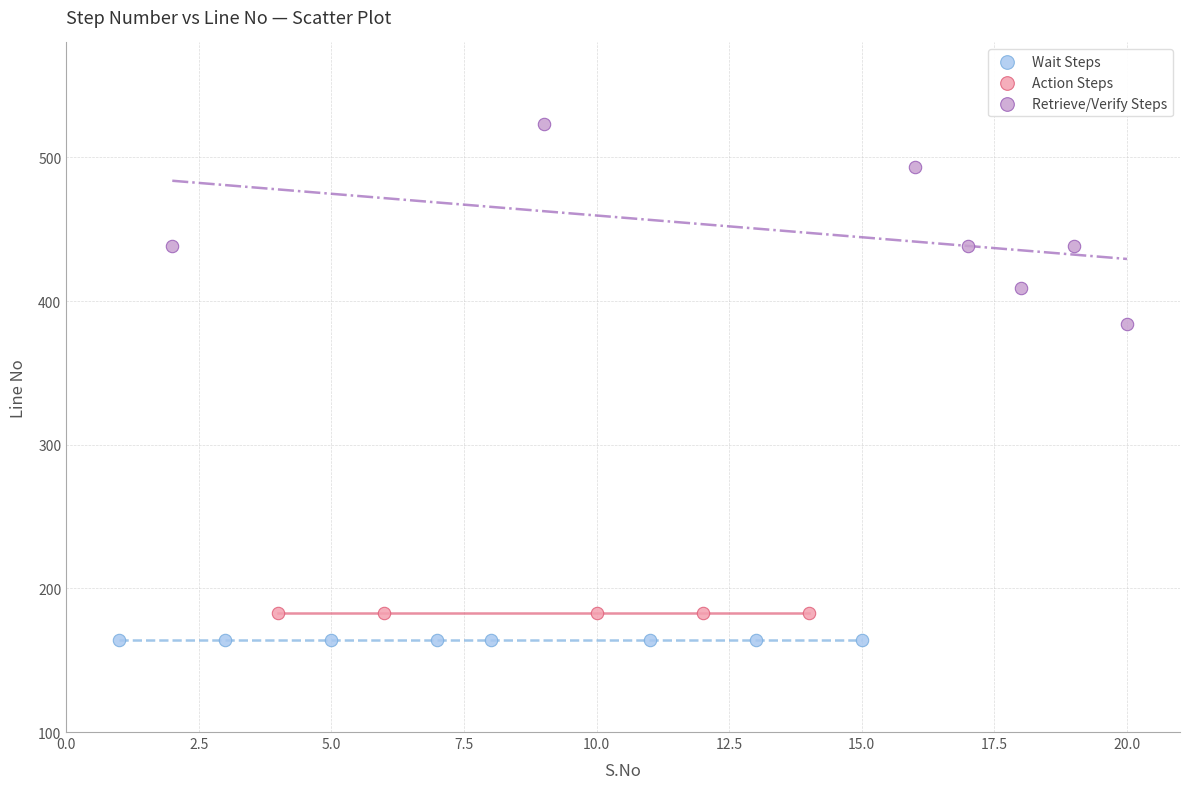

Which series contains the highest Y value?

Retrieve/Verify Steps